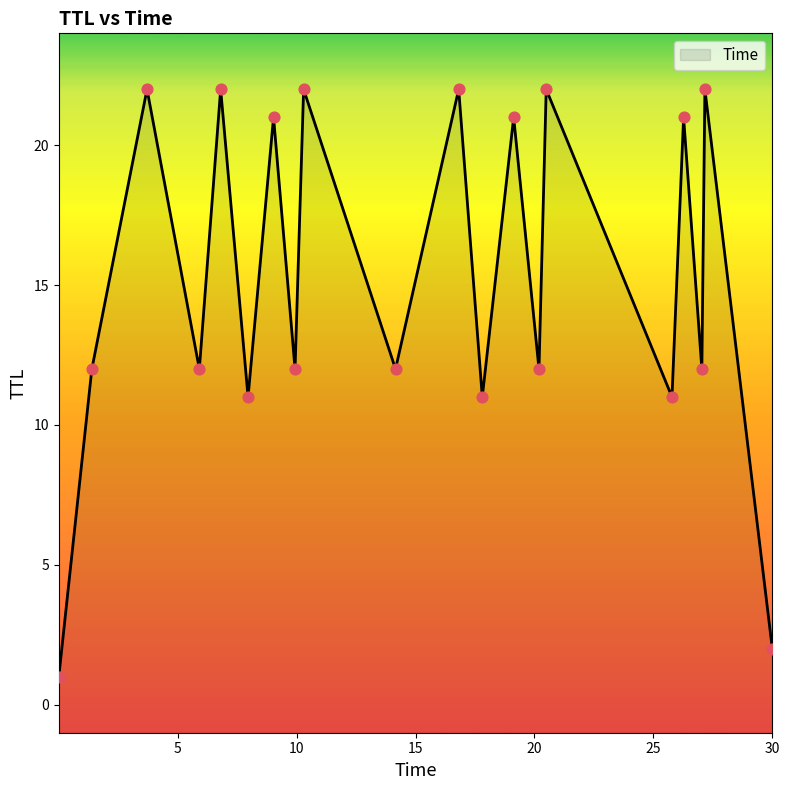

What is the change in value from 11 to 2?

+22.0